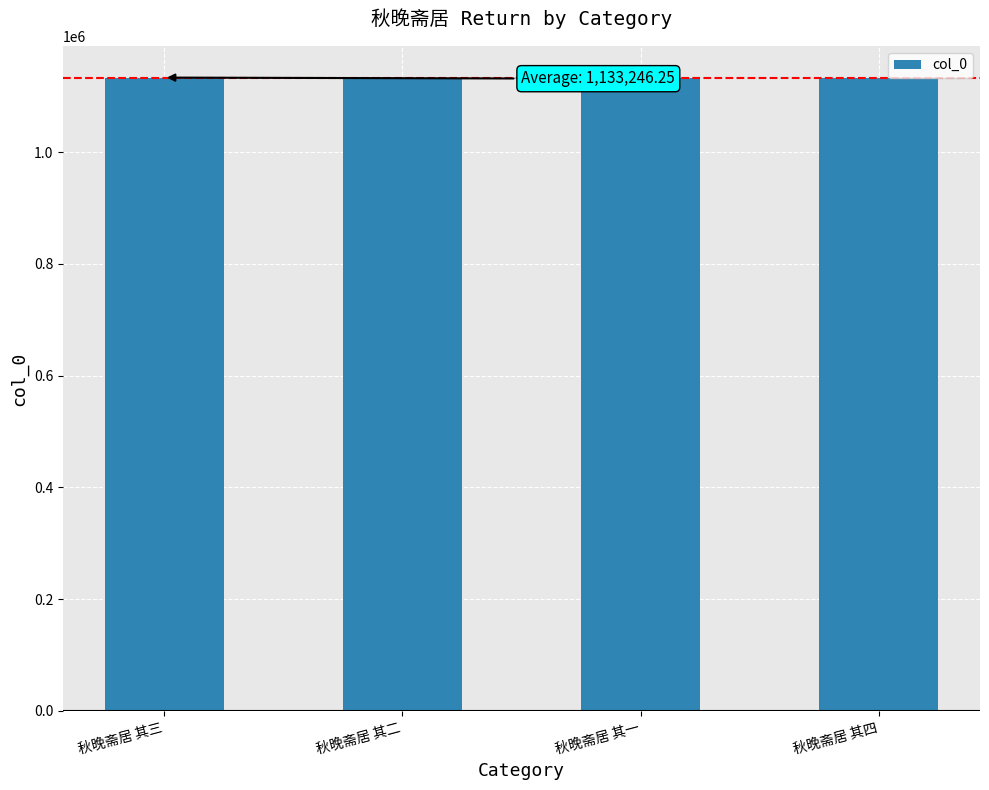

What is the maximum value shown in the chart?

1133409